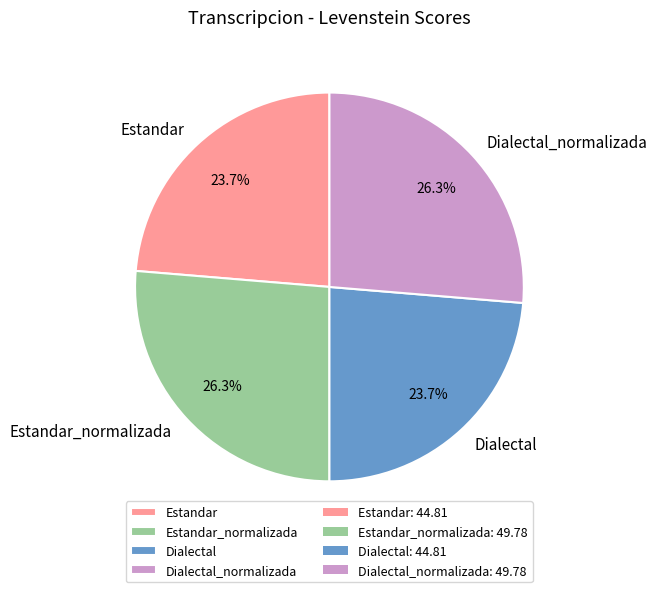

To the nearest percent, what portion does Dialectal represent?

24%